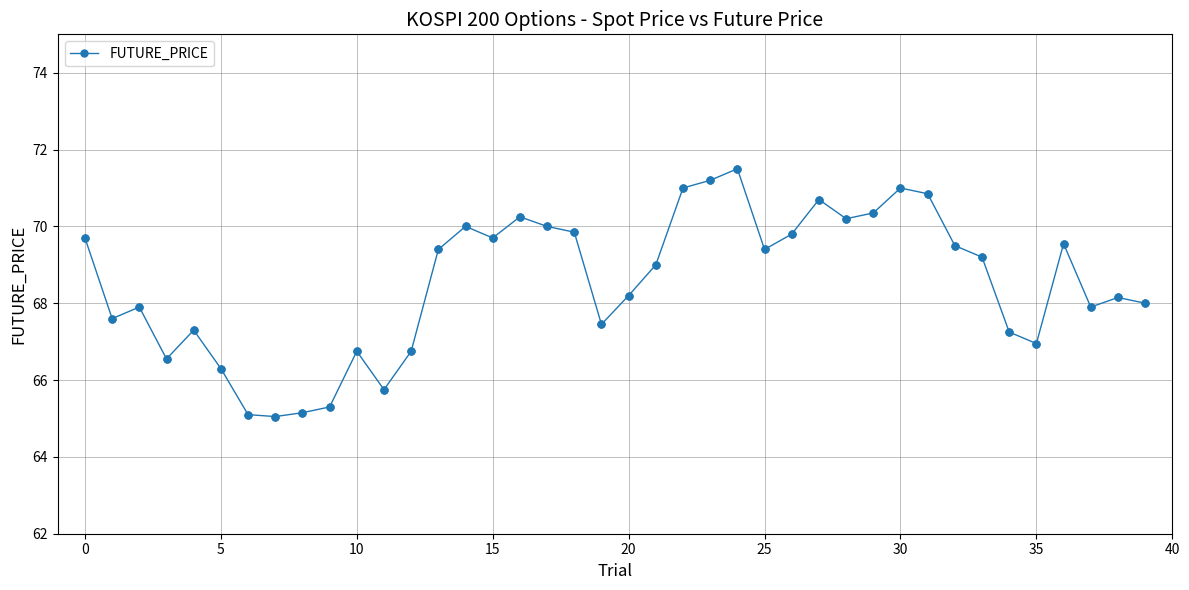

What is the maximum value shown in the chart?

71.5